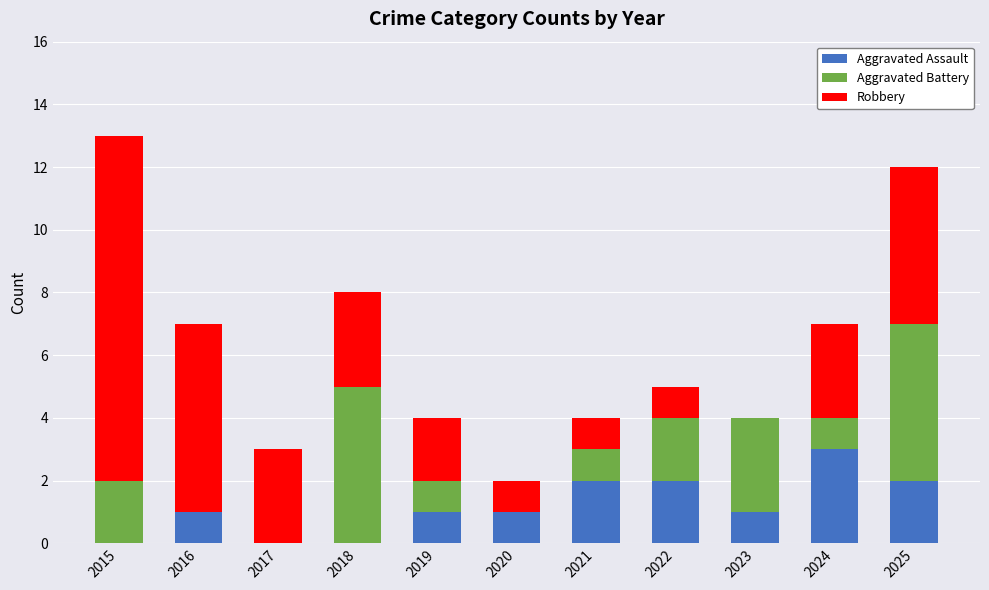

True or false: Aggravated Assault has a value of 2 at 2021.

True